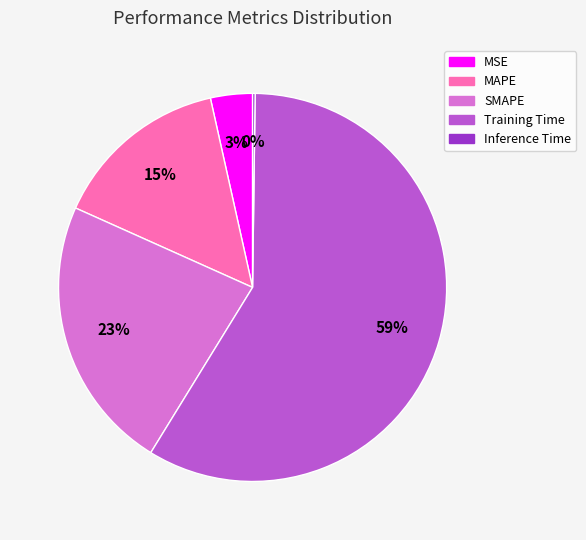

Does Training Time account for over 50% of the chart?

Yes